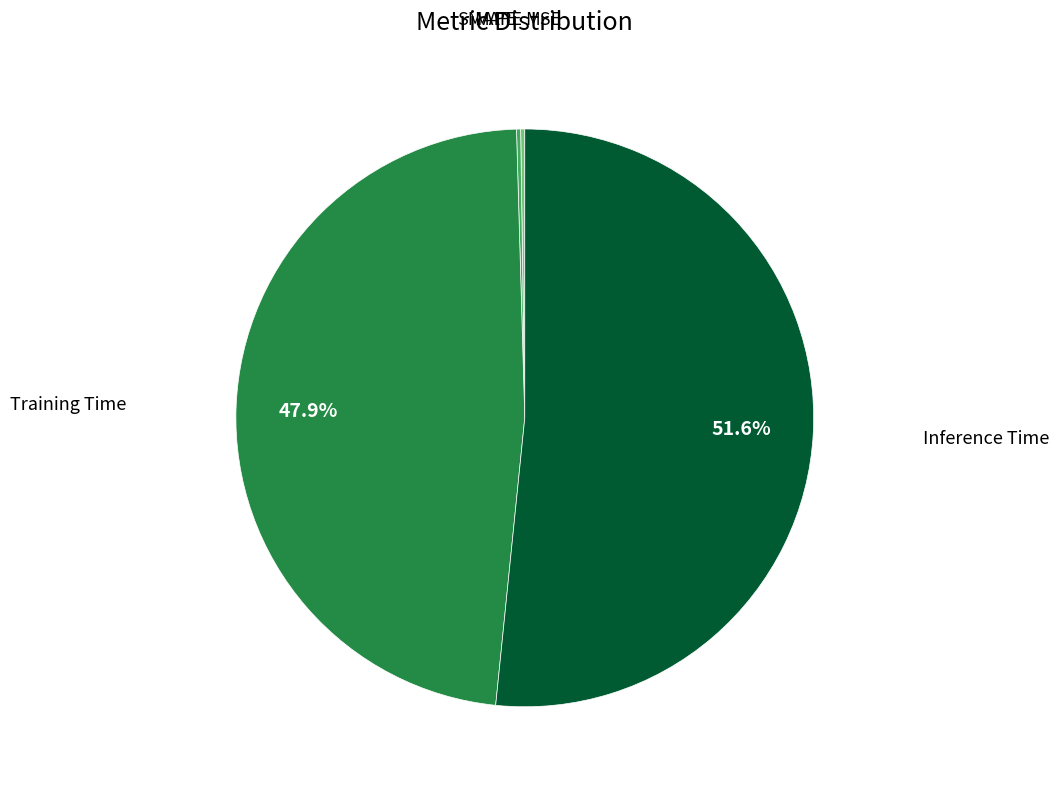

Does any single category account for the majority?

Yes